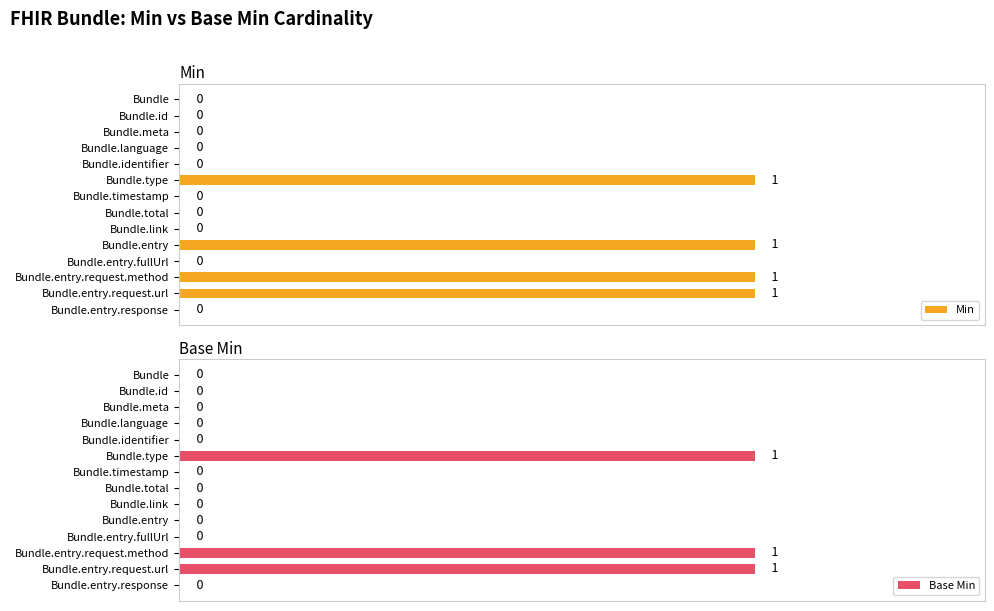

List the labels in order of Base Min value, smallest first.

Bundle, Bundle.id, Bundle.meta, Bundle.language, Bundle.identifier, Bundle.timestamp, Bundle.total, Bundle.link, Bundle.entry, Bundle.entry.fullUrl, Bundle.entry.response, Bundle.type, Bundle.entry.request.method, Bundle.entry.request.url